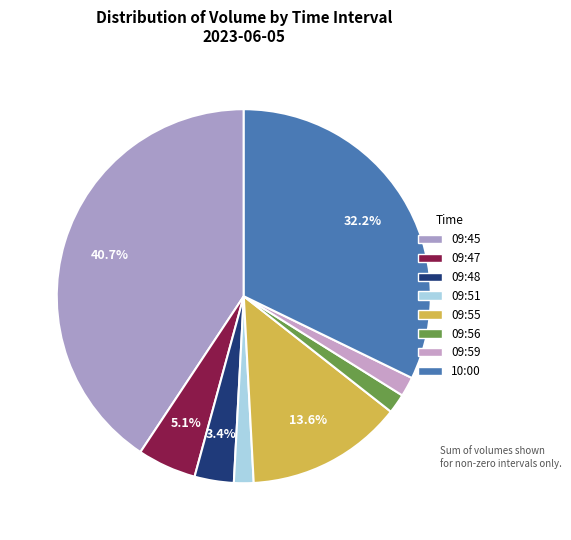

How many segments does this pie chart have?

8